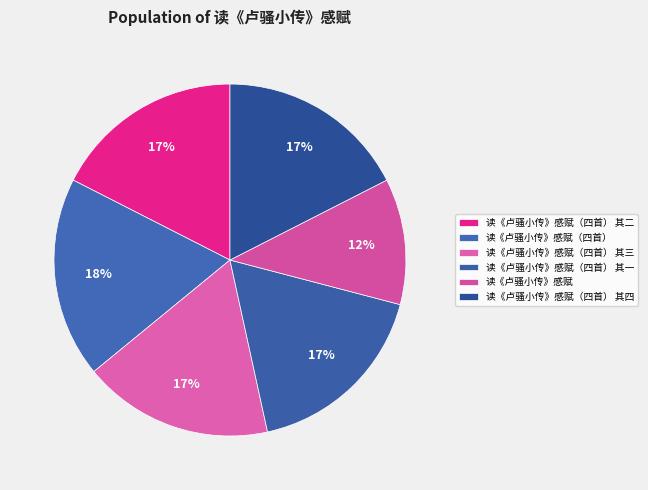

What percentage is the 读《卢骚小传》感赋（四首） 其三 slice, to the nearest percent?

17%